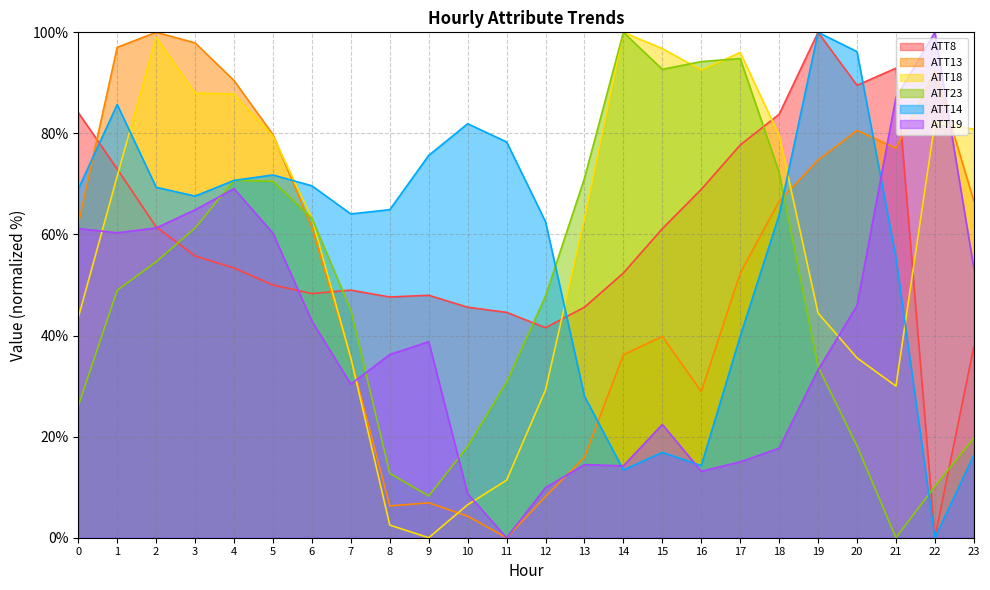

Where is the first local maximum for ATT23?

4